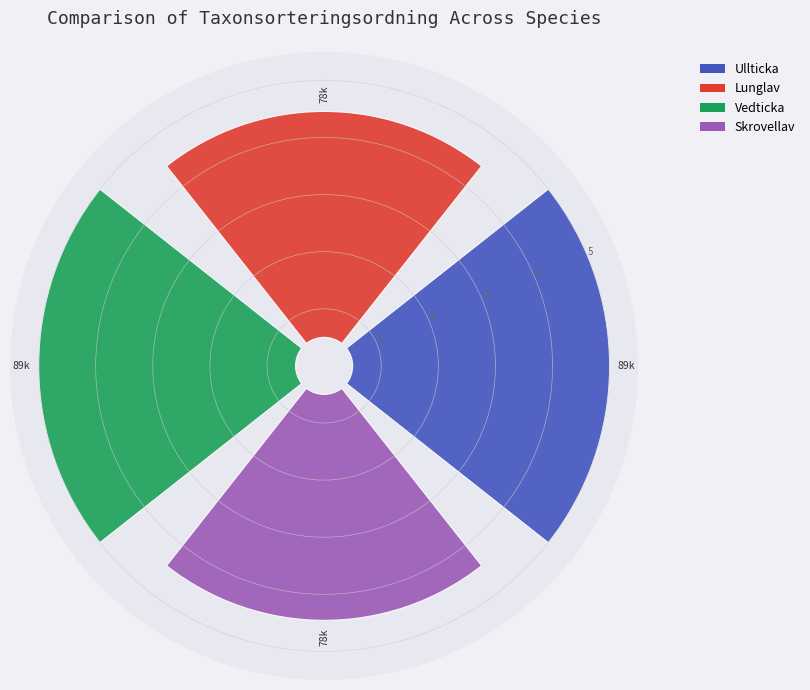

Between Ullticka and Skrovellav, which is larger?

Ullticka